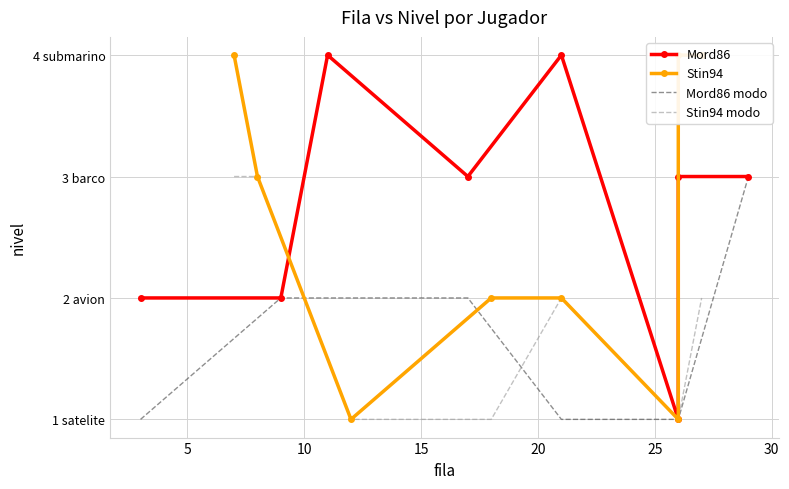

True or false: Mord86 modo and Stin94 modo cross at least once.

True